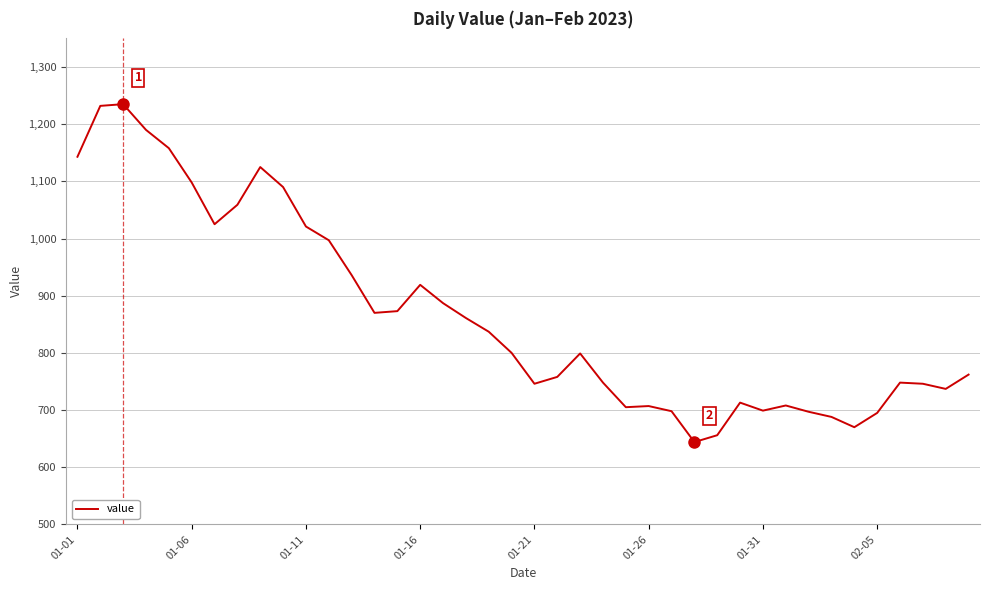

How many values are below 800?

20